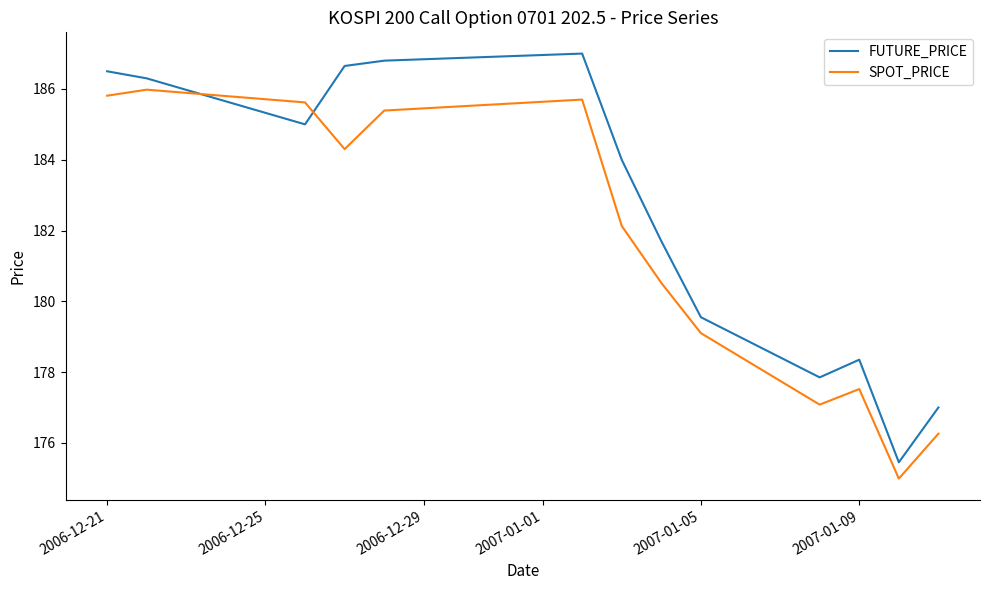

True or false: FUTURE_PRICE and SPOT_PRICE cross at least once.

True